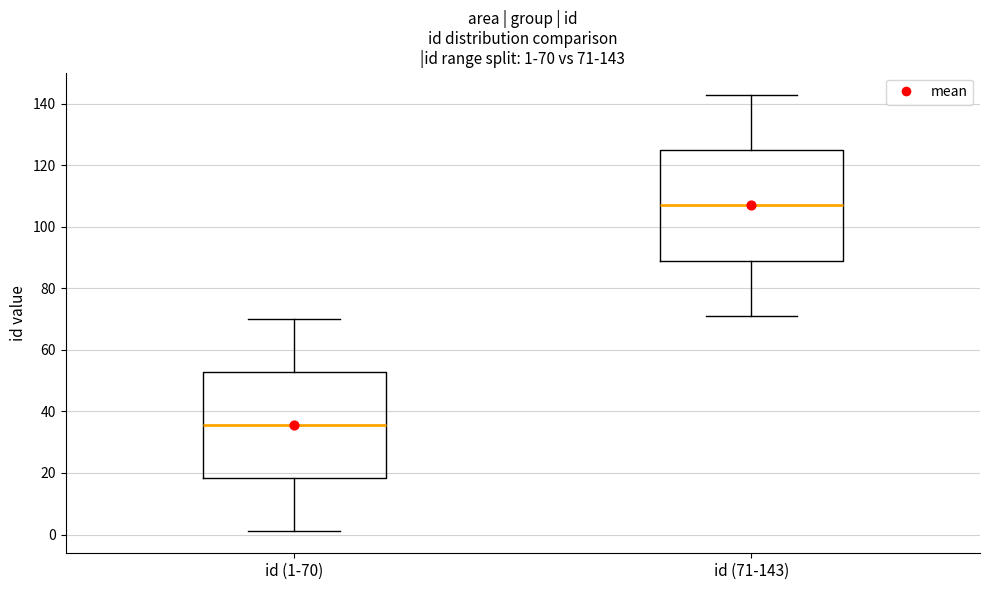

Which box's median line is the highest?

id (71-143)